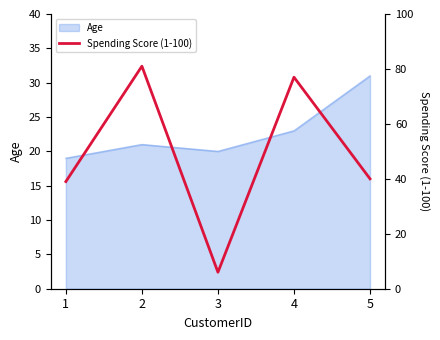

Reading right to left, list all the values displayed in this chart.

40	77	6	81	39